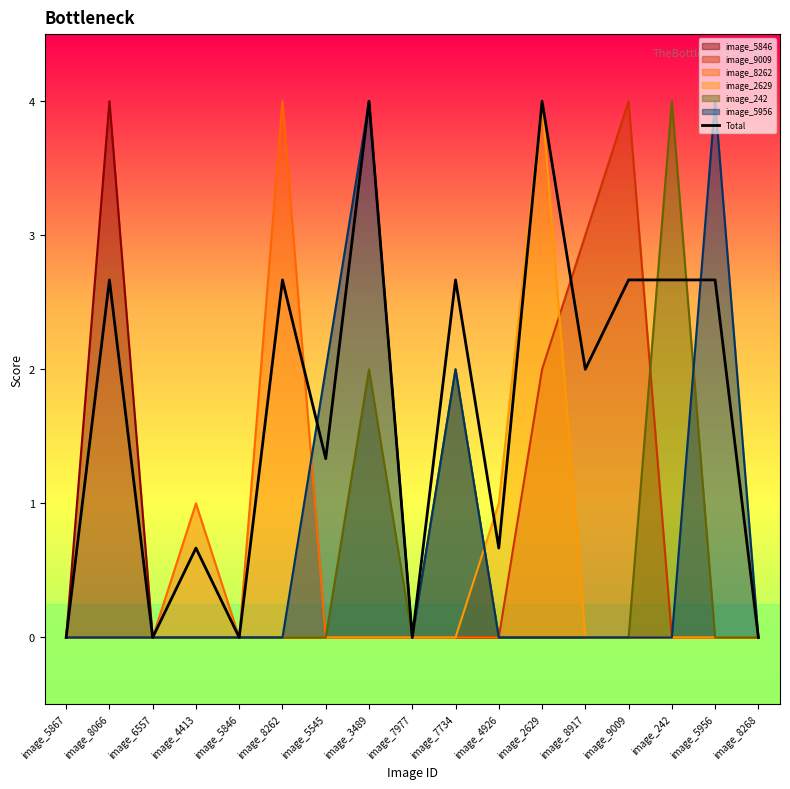

How many data points does each series have?

17